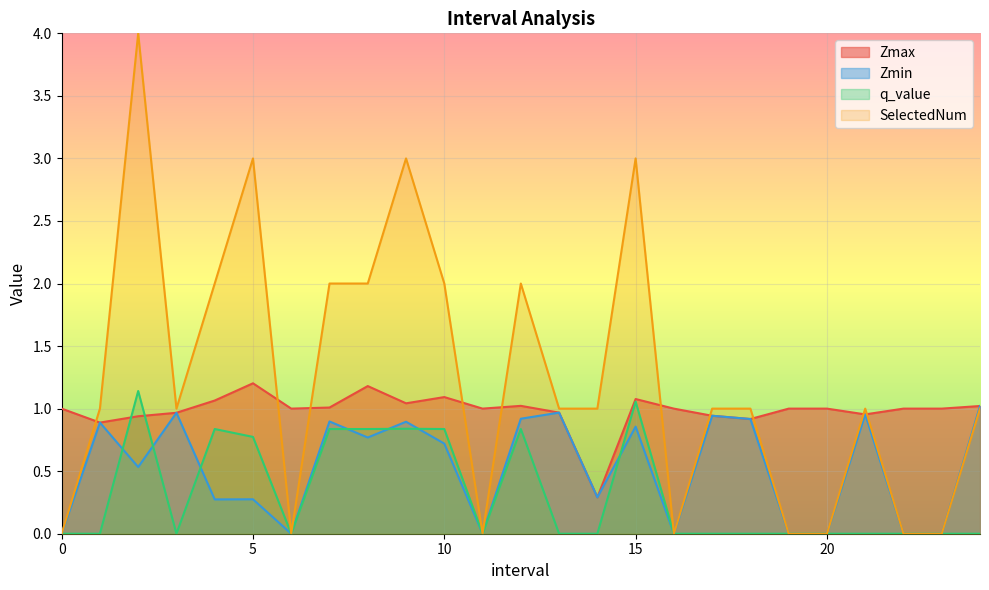

What is the difference between the maximum and minimum values in the SelectedNum series?

4.0